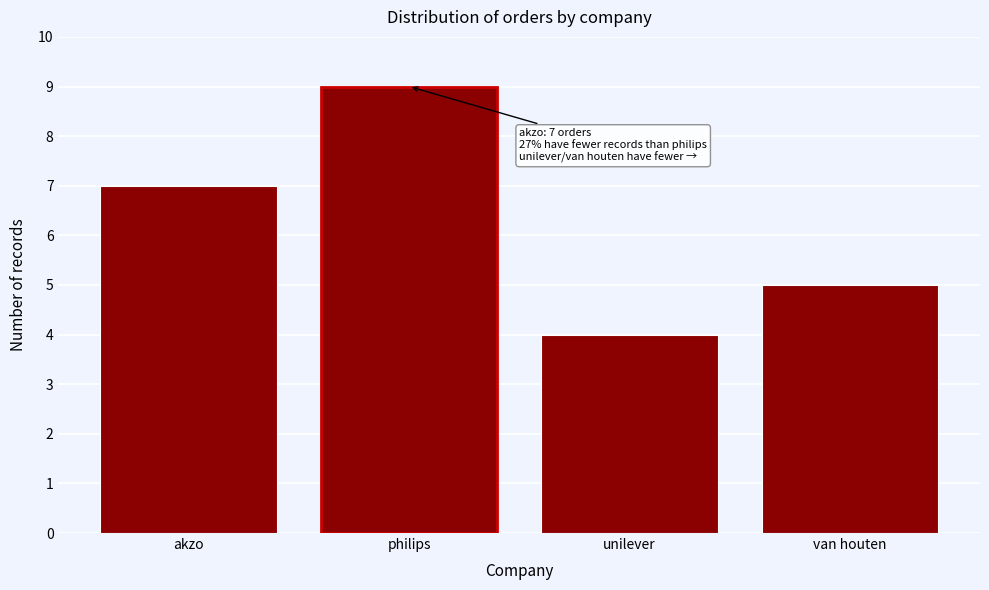

Reading left to right, what are all the values shown in this chart?

7	9	4	5